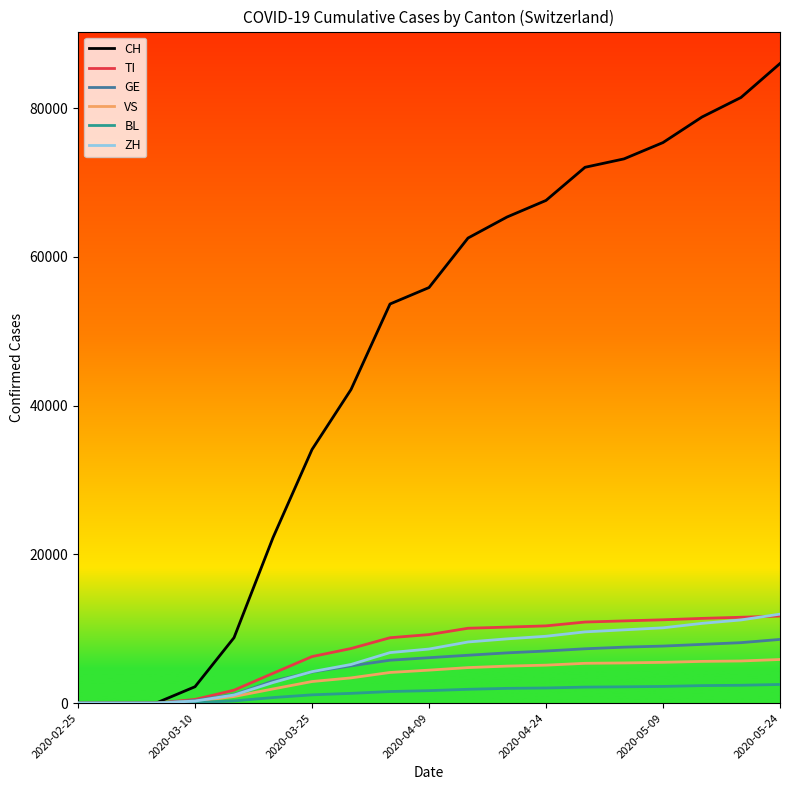

Which series has the largest total across all categories?

CH